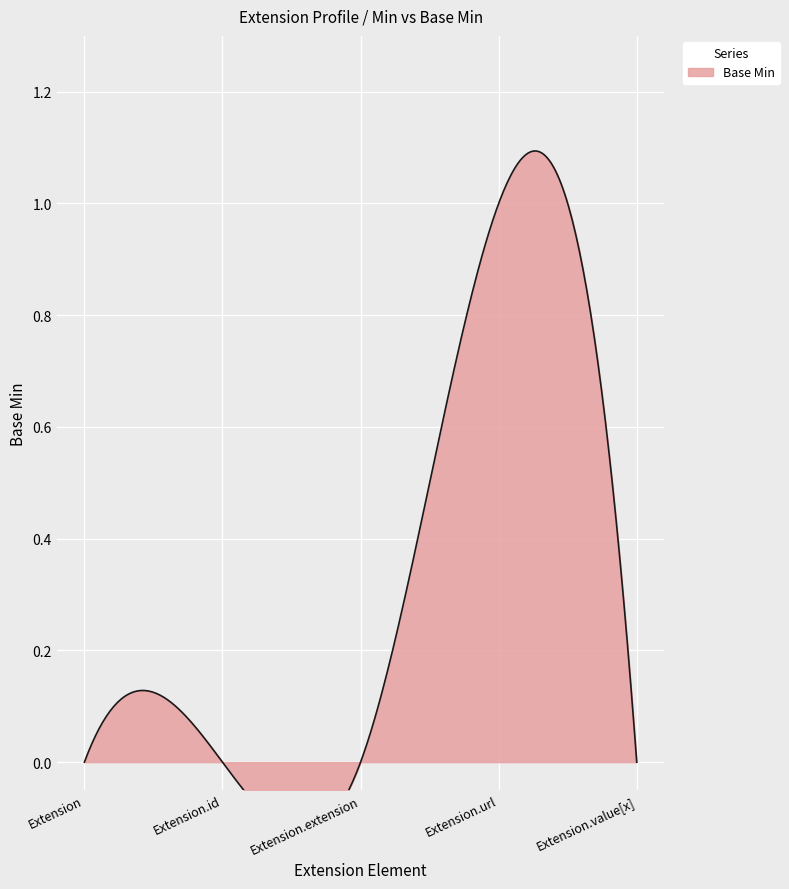

Is it true that the value at Extension.id is -1?

False